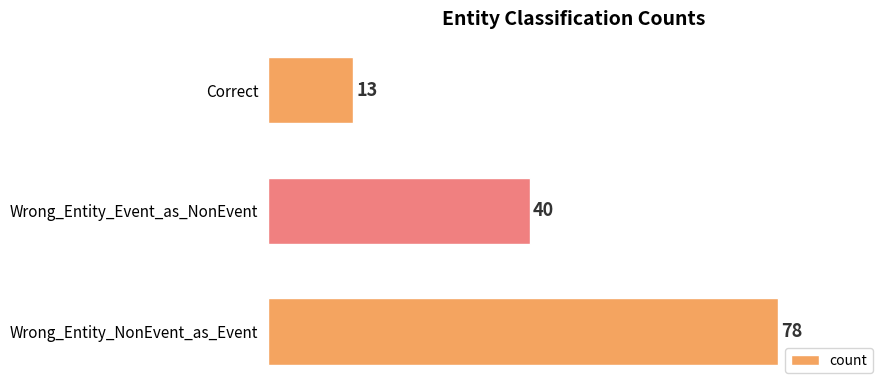

The chart shows a value of 22 at Wrong_Entity_NonEvent_as_Event. True or false?

False